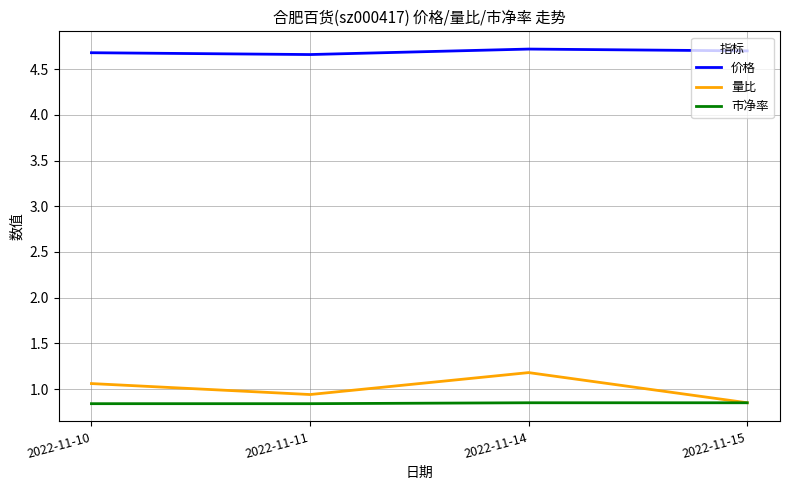

What are all the series names shown in the legend?

价格, 量比, 市净率